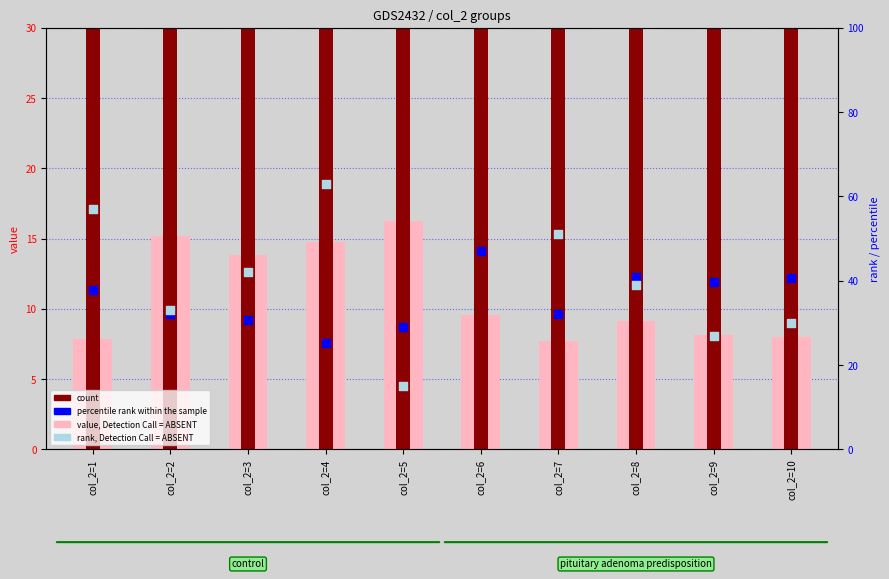

At how many categories does at least one series exceed 30?

10